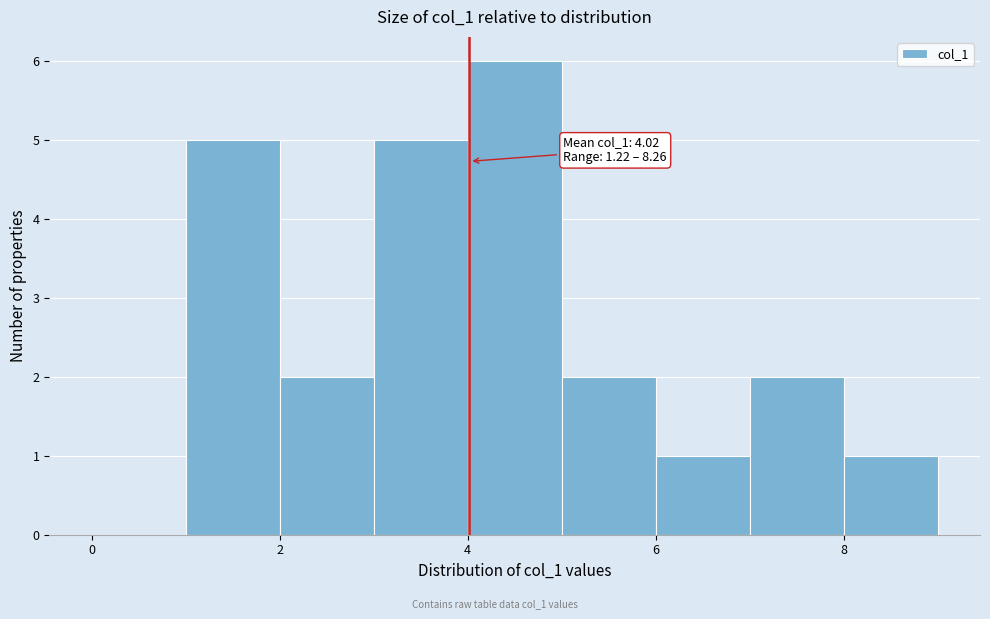

Which range on the x-axis has the tallest bar?

4 to 5